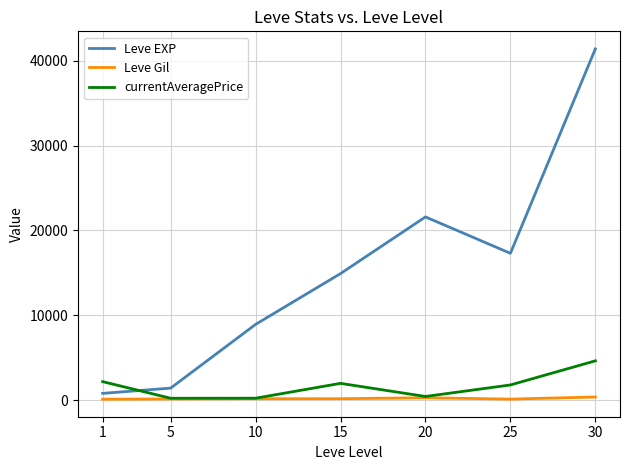

What is the average value of the currentAveragePrice series?

1640.9